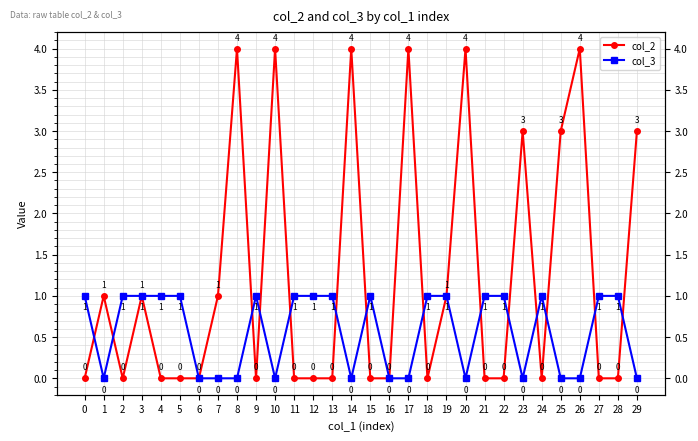

Between which two adjacent categories do col_2 and col_3 first intersect?

0 and 1